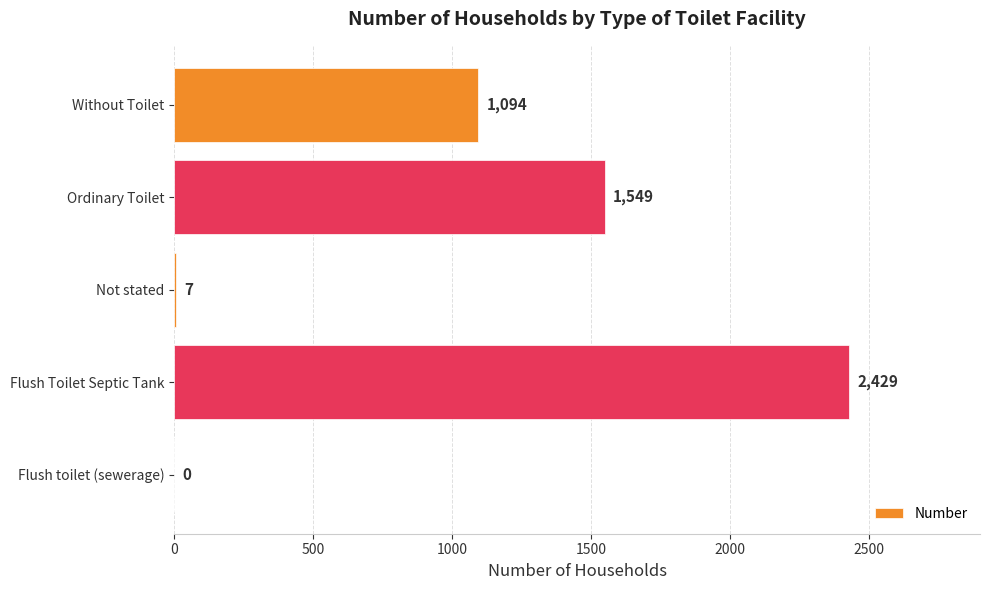

What is the change in value from Flush toilet (sewerage) to Ordinary Toilet?

+1549